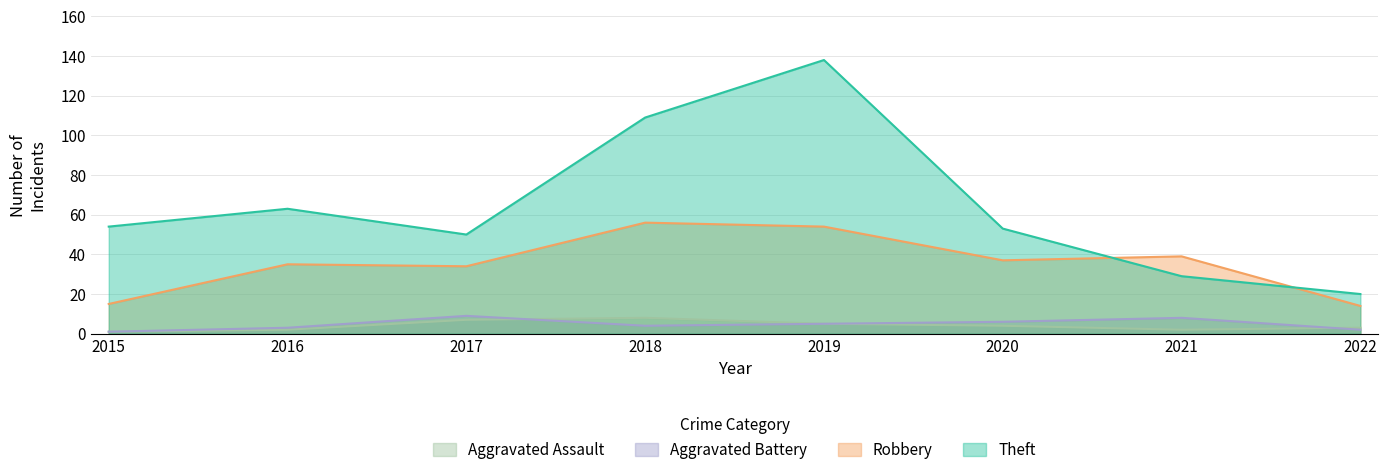

At which category does Aggravated Battery reach its first local valley?

2018